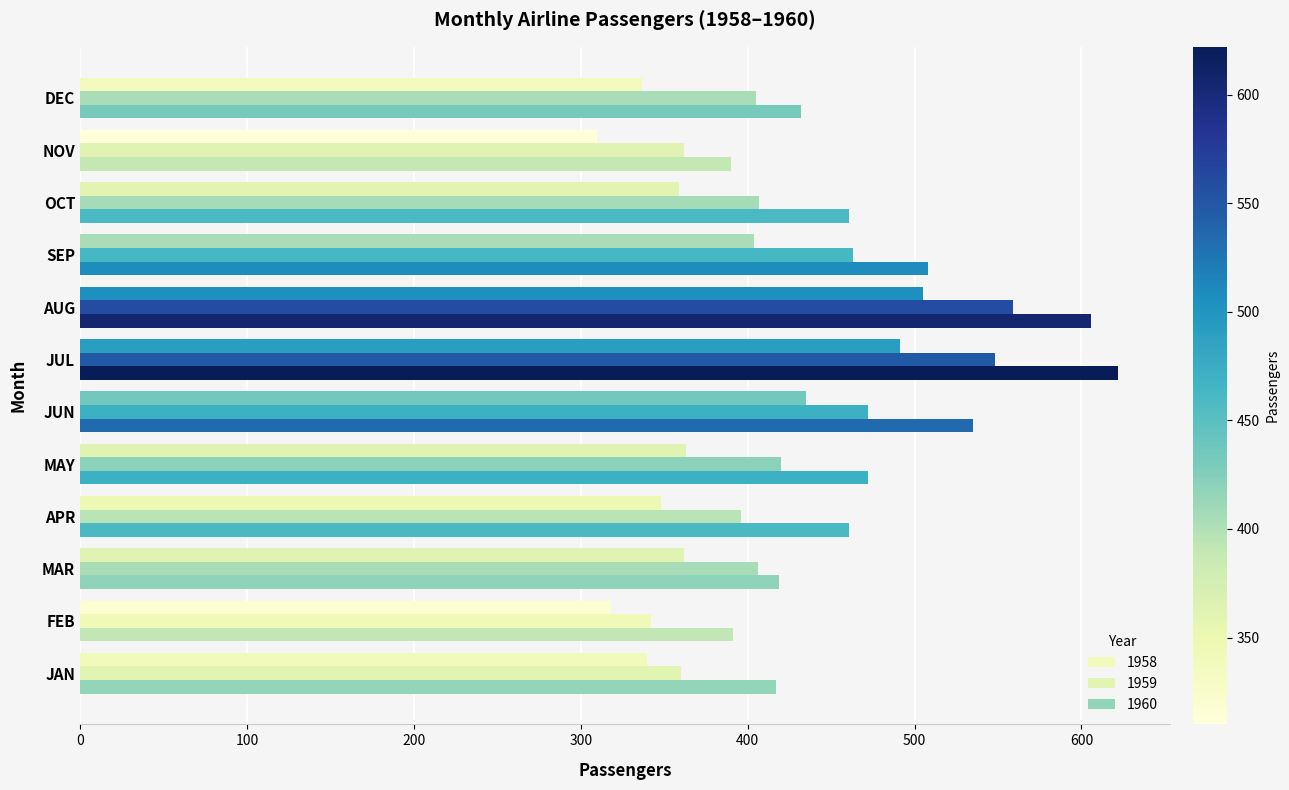

What is the maximum value shown in the chart?

622